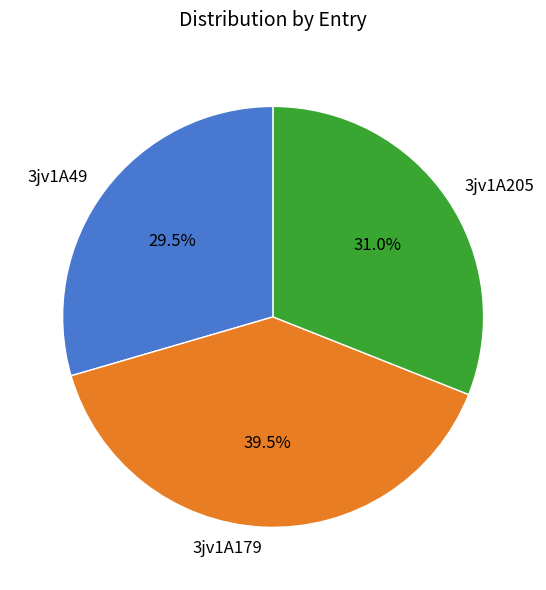

Does any single category account for the majority?

No